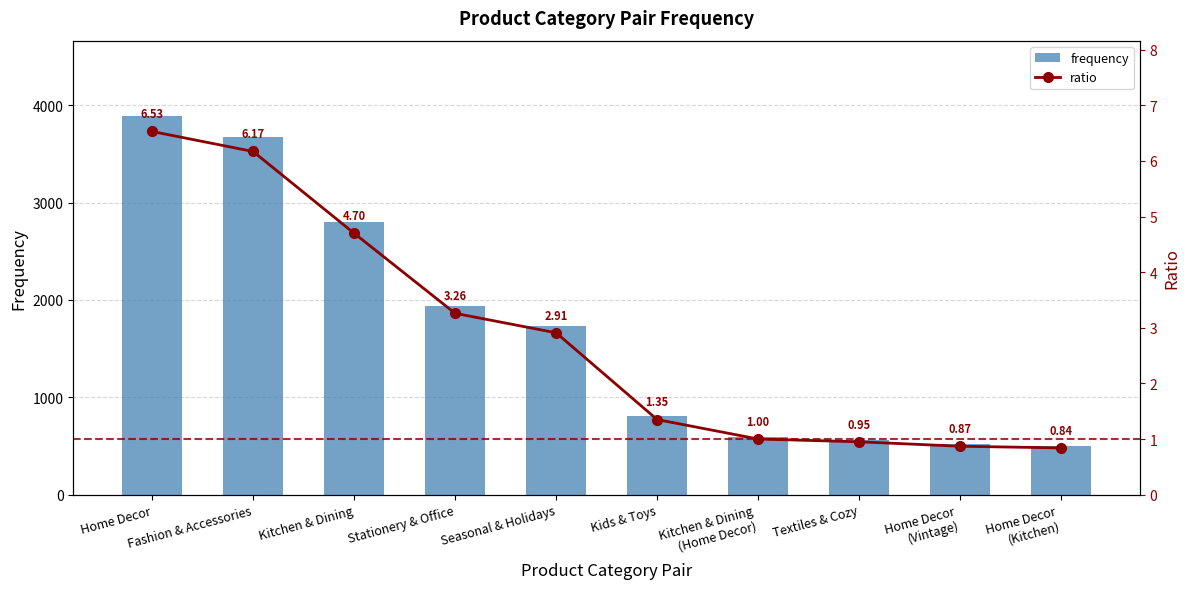

At Seasonal & Holidays, list the series in order from smallest to largest.

ratio, frequency